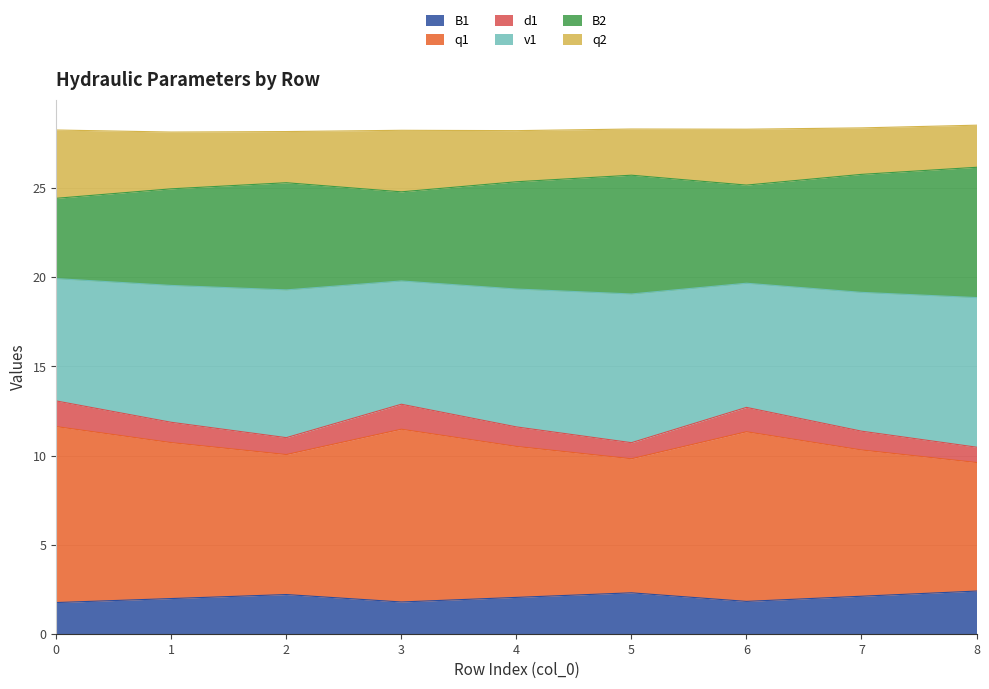

The B1 series shows 2.2 at 2. True or false?

True